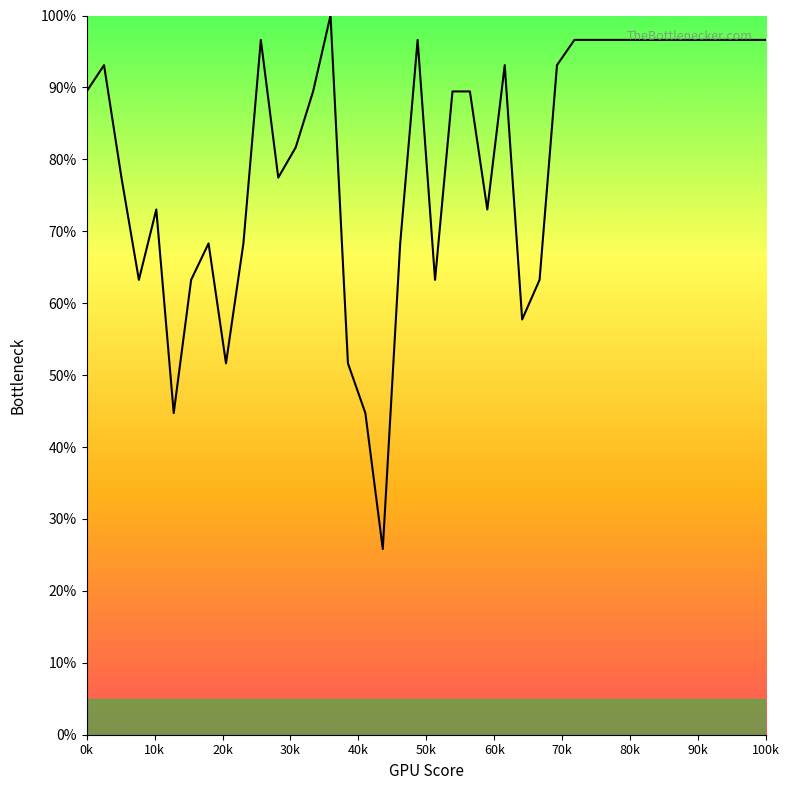

What is the smallest value displayed?

25.8